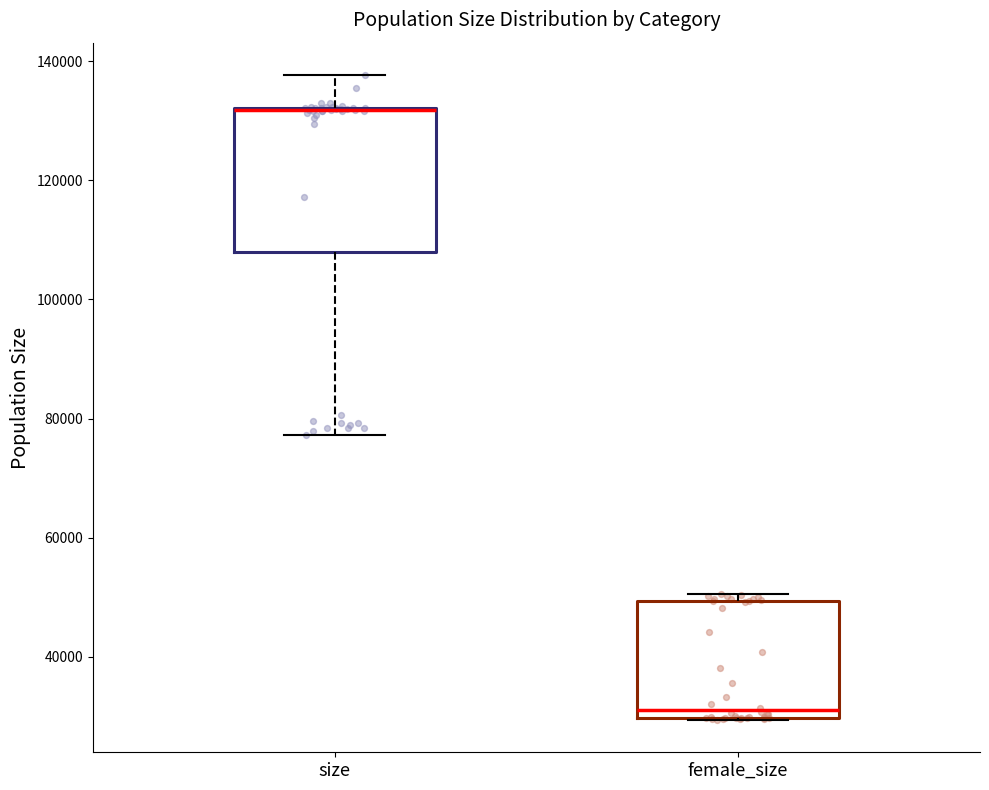

Reading left to right, read every box against the y-axis: the position of its median line, the range the box covers, and the ends of its whiskers. The values are not printed on the chart, so give them approximately, as read against the axis.

size: median 132000 (drawn on the box's upper edge), box 108000 to 132000, whiskers 78000 to 138000
female_size: median 32000, box 30000 to 50000, whiskers 30000 to 50000 (just above the box's upper edge)